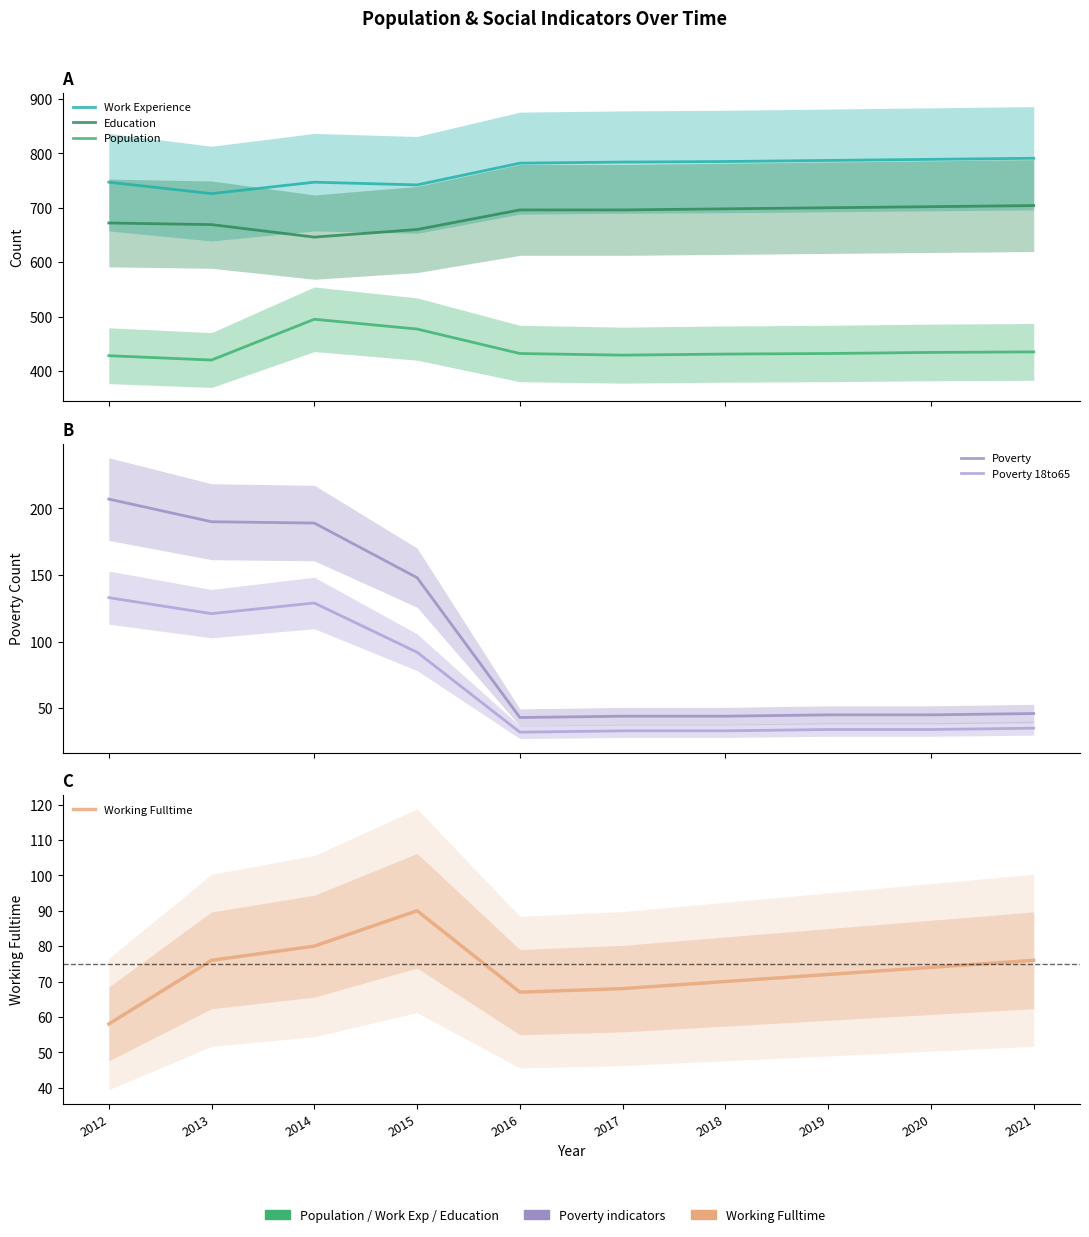

What is the value of the Education point at the 5th from the left?

696